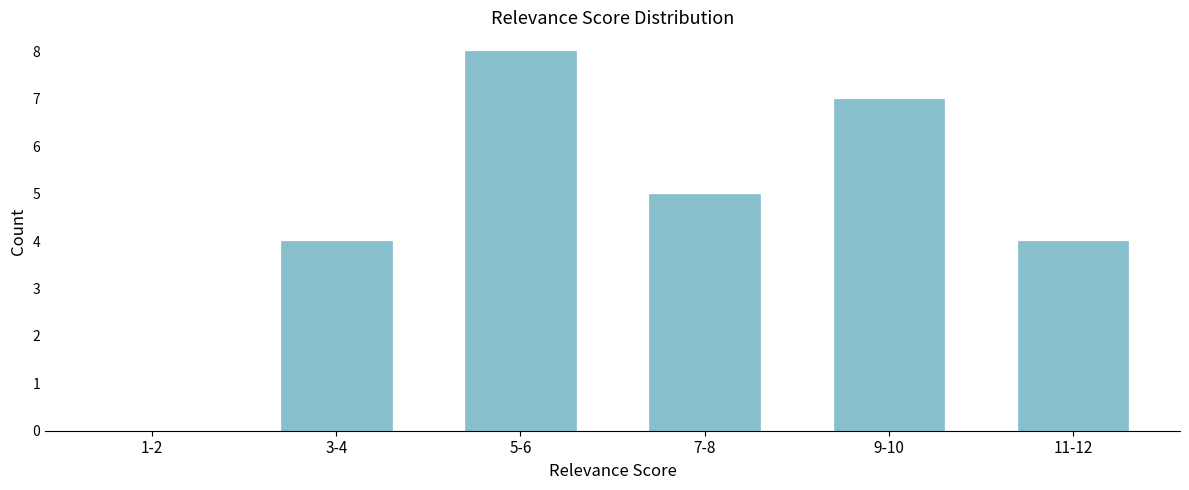

Reading left to right, what are all the values shown in this chart?

1-2=0	3-4=4	5-6=8	7-8=5	9-10=7	11-12=4